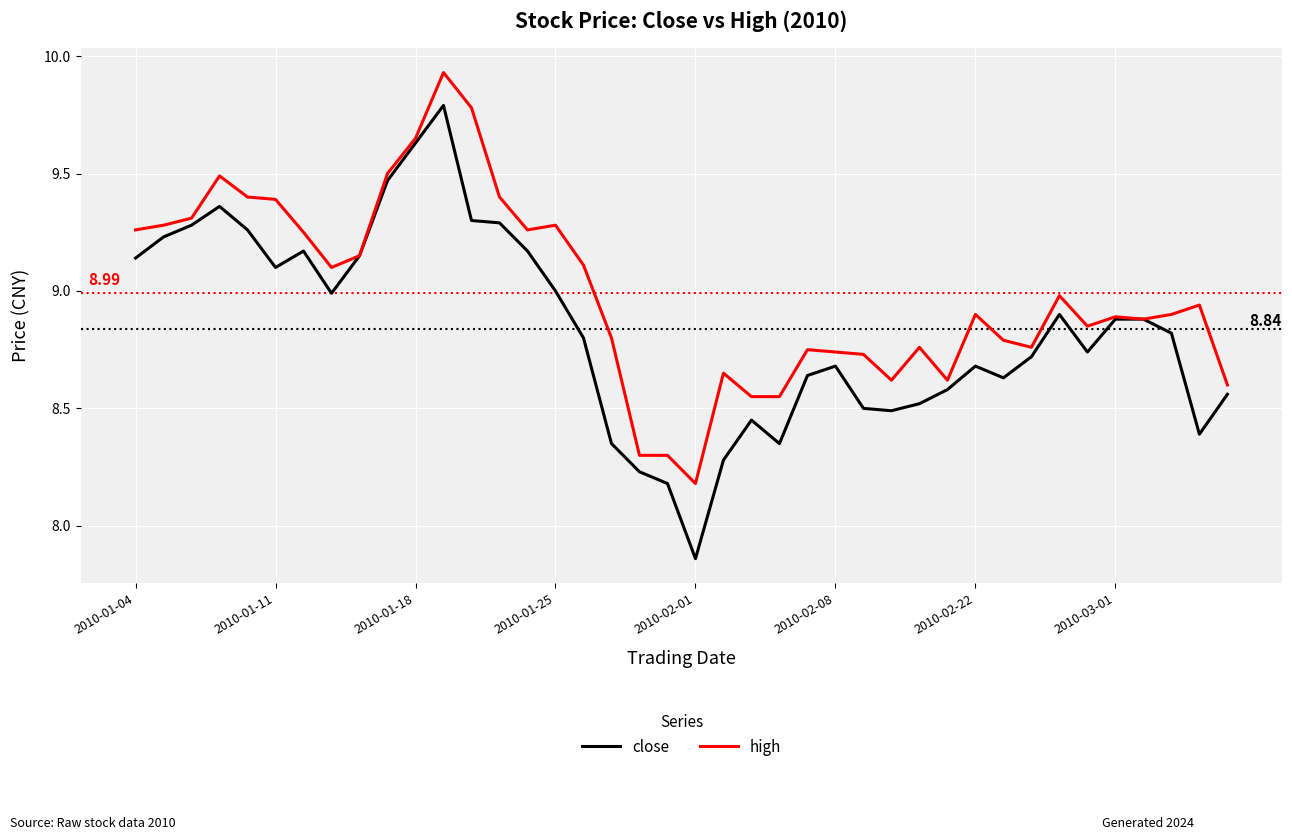

Which series has the largest total across all categories?

high